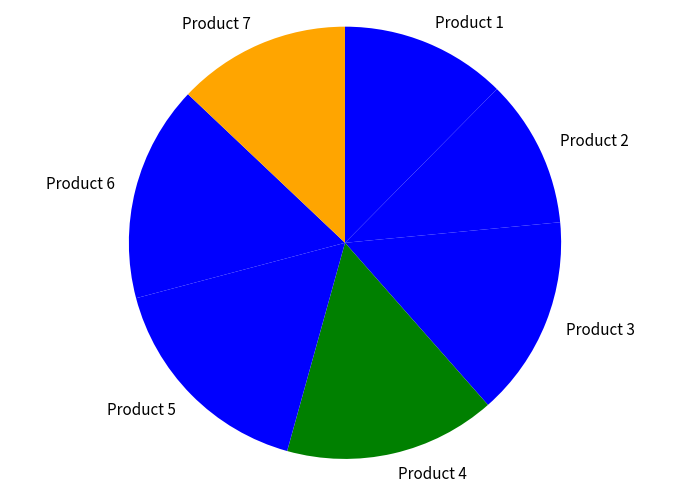

True or false: Product 7 accounts for 13% of the total.

True